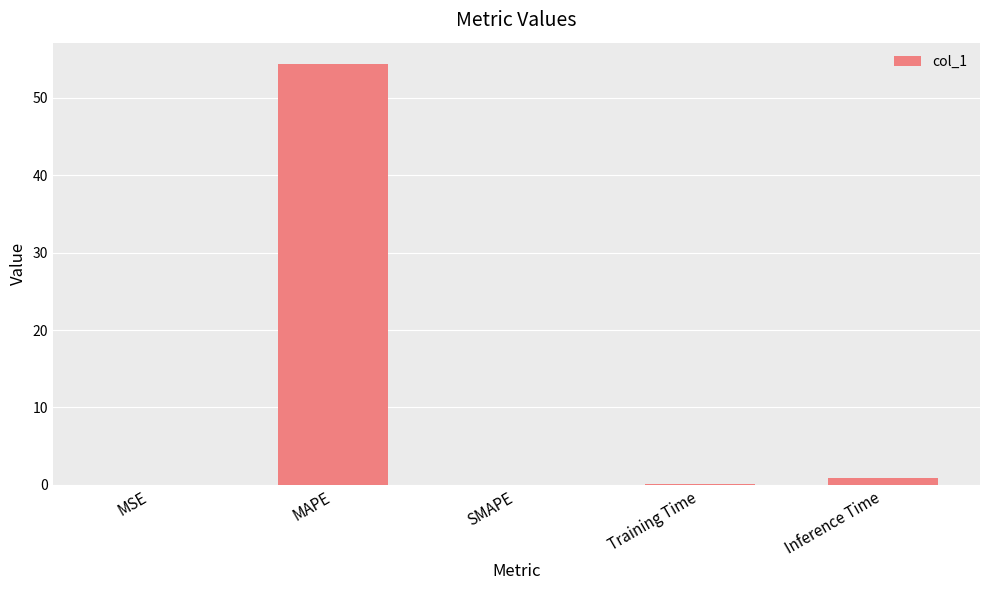

Which has a higher value, Training Time or MAPE?

MAPE